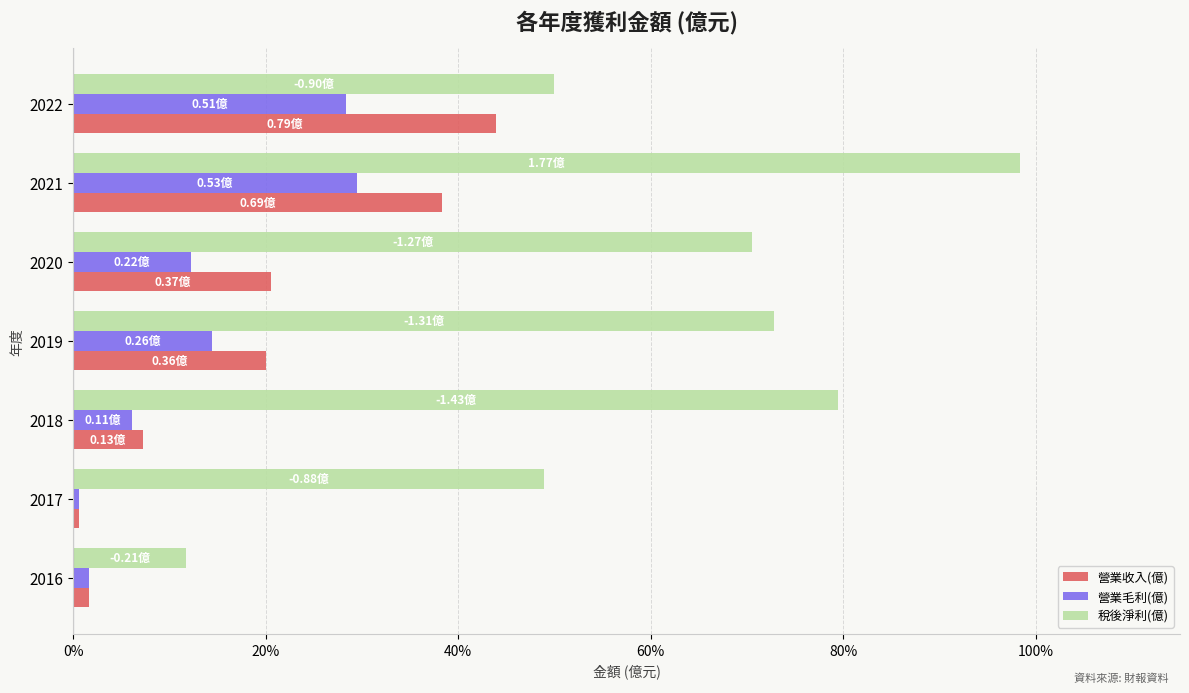

Where is 營業毛利(億) nearest to the value 15?

2019